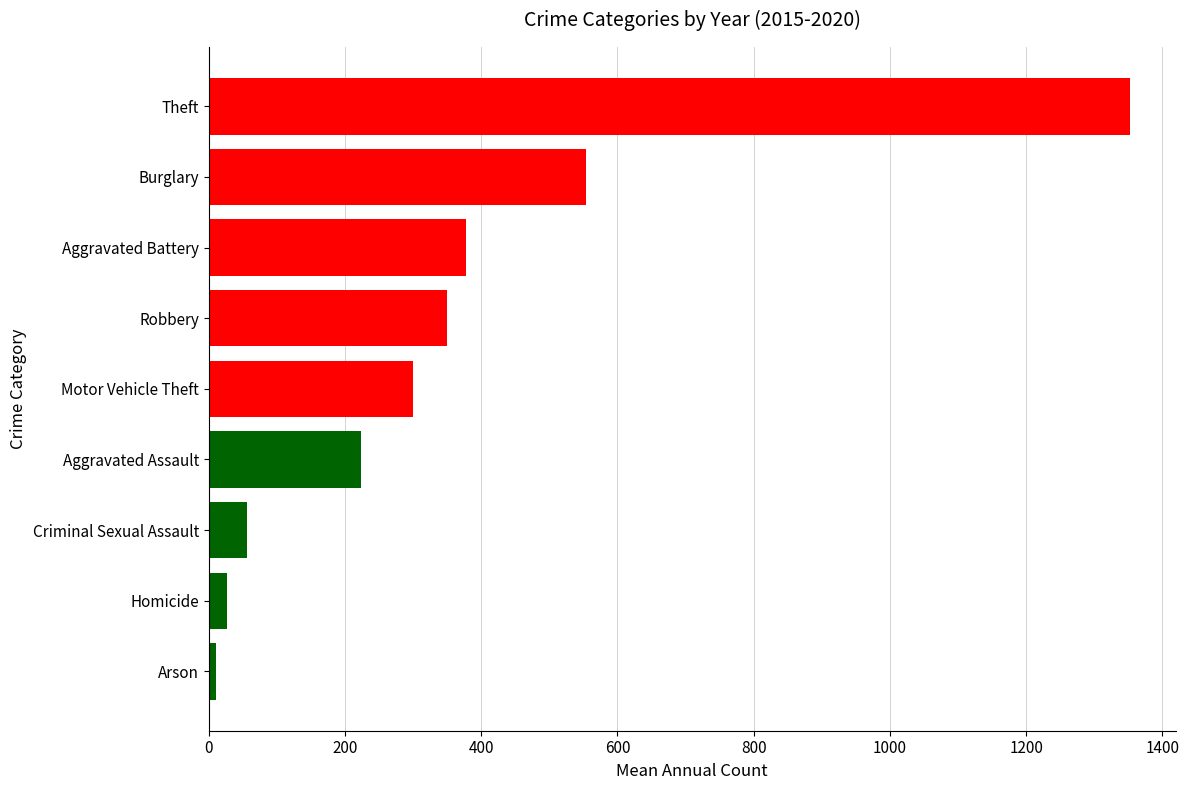

What is the value of the 3rd bar from the top?

377.3